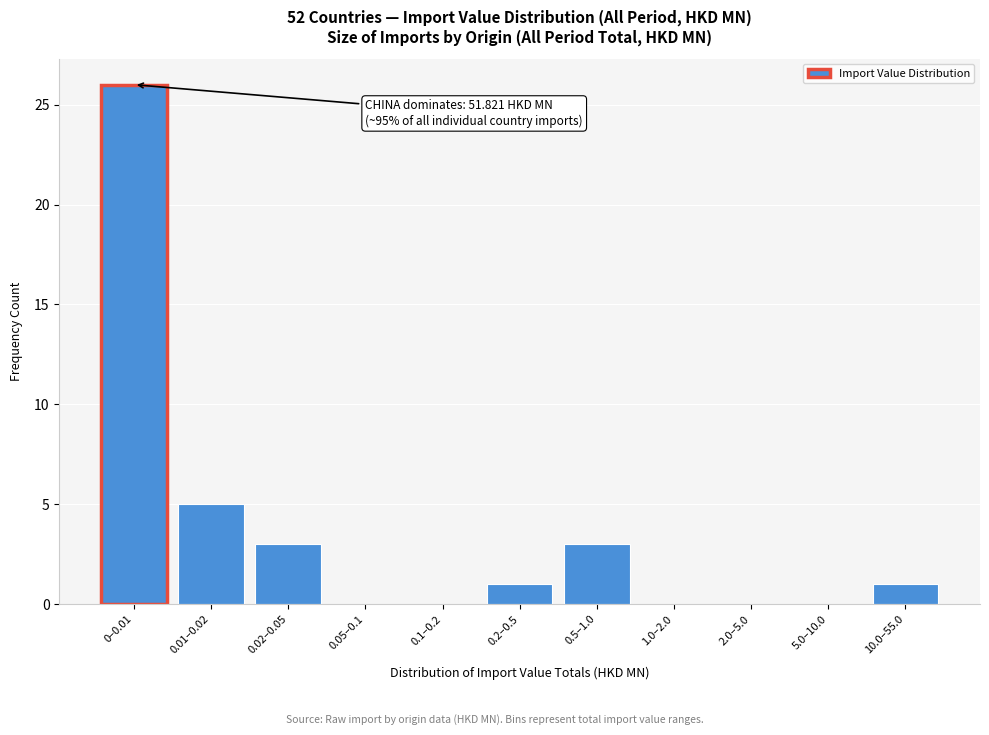

Reading left to right, list all the values displayed in this chart.

0–0.01=26	0.01–0.02=5	0.02–0.05=3	0.05–0.1=0	0.1–0.2=0	0.2–0.5=1	0.5–1.0=3	1.0–2.0=0	2.0–5.0=0	5.0–10.0=0	10.0–55.0=1